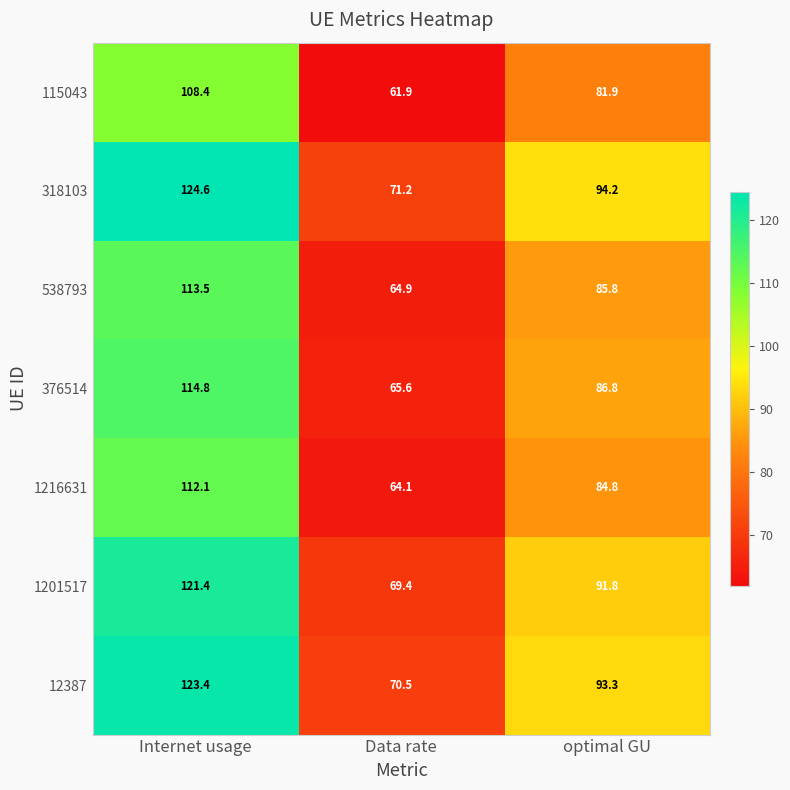

Rank the series at Data rate from highest to lowest value.

318103, 12387, 1201517, 376514, 538793, 1216631, 115043